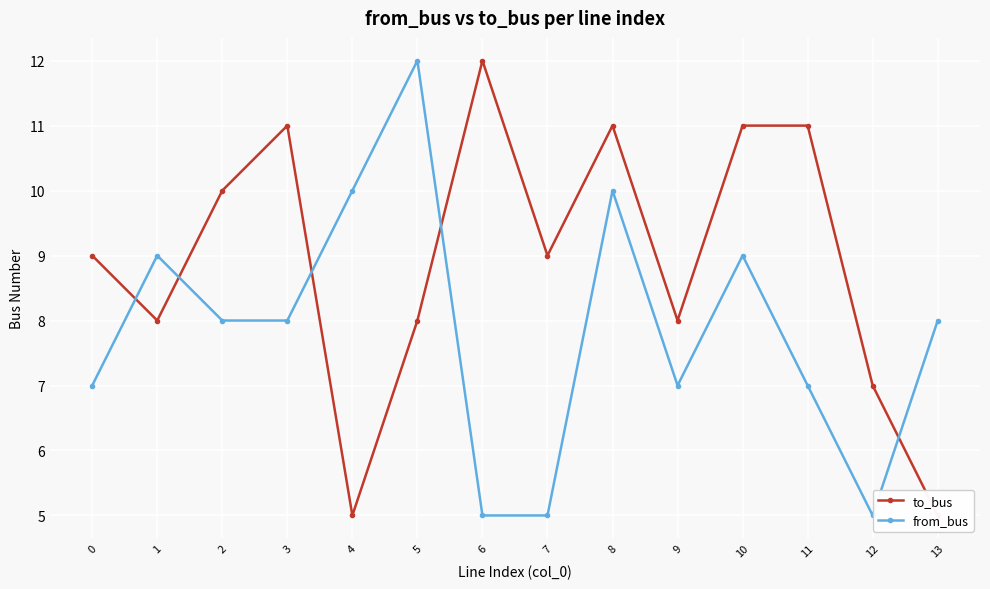

Which series has the largest total across all categories?

to_bus